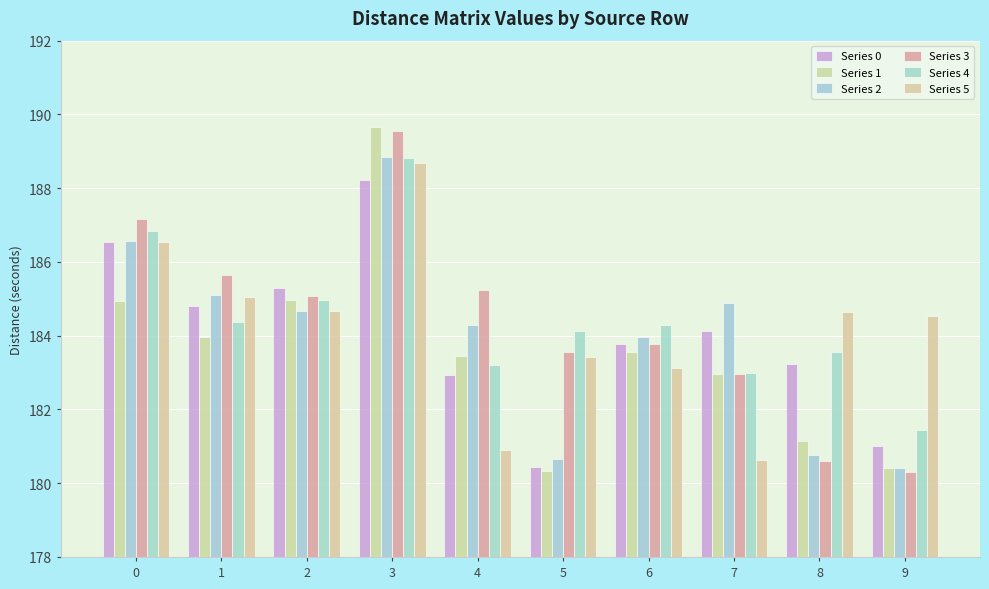

True or false: Series 2 has a value of 180.8 at 8.

True